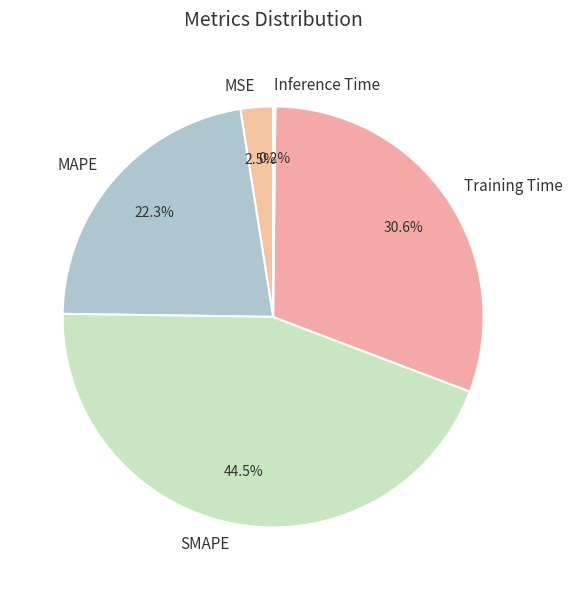

Does Training Time account for over 50% of the chart?

No